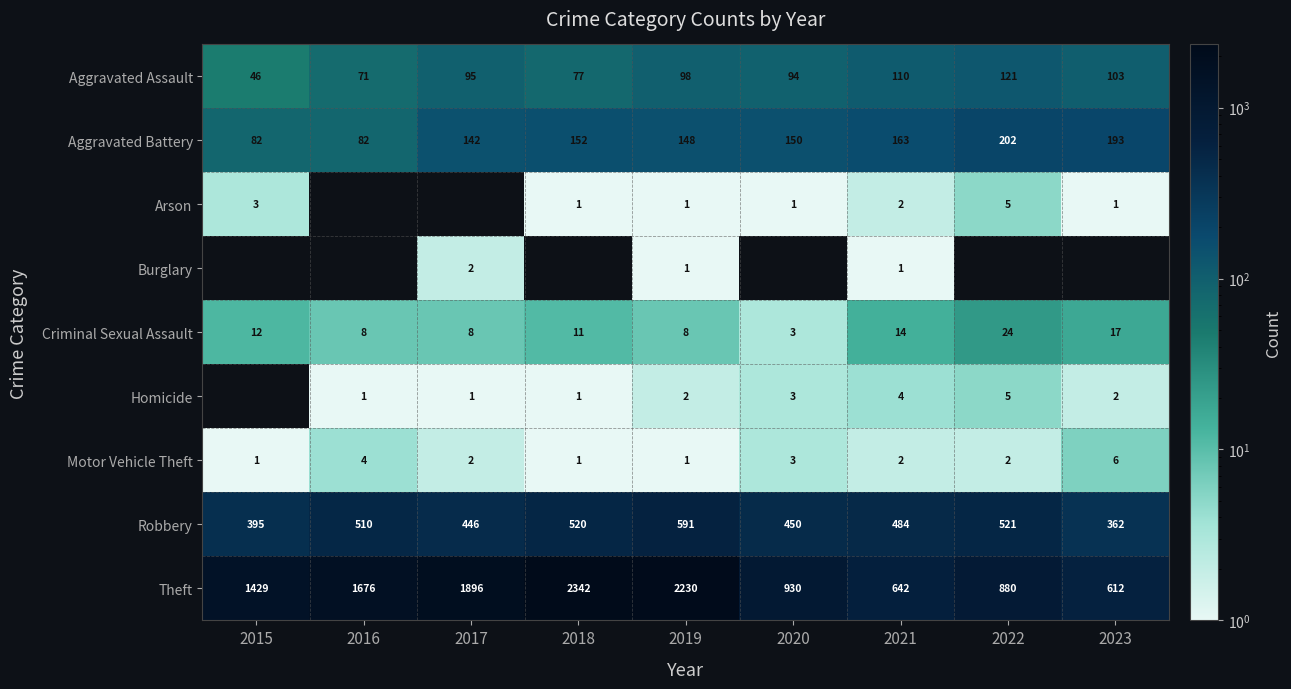

What is the difference between the highest and lowest values at 2020?

929.0